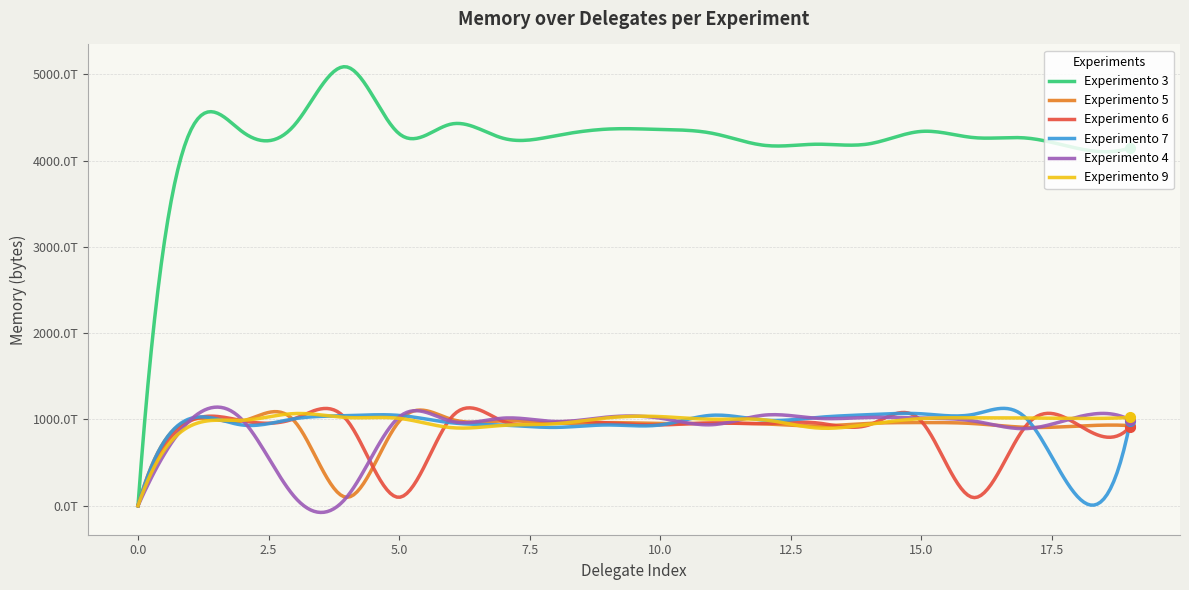

Which series has the widest spread of values?

Experimento 3